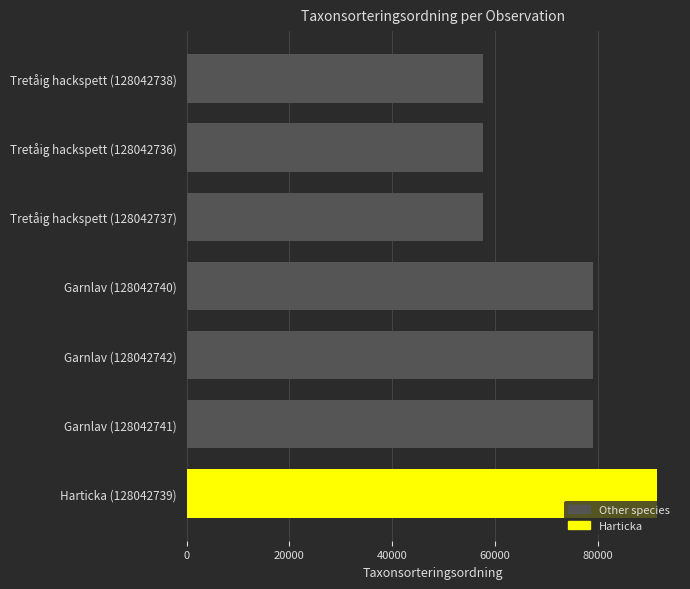

What is the difference between the second highest and second lowest values?

21398